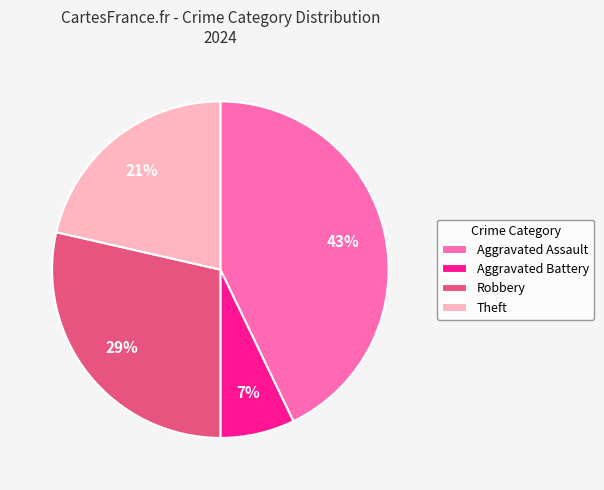

The Robbery slice represents 16% of the pie. True or false?

False